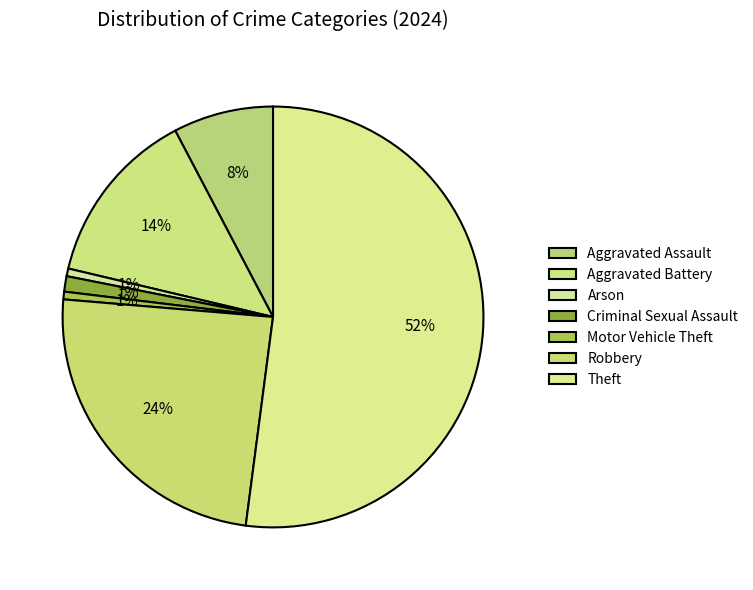

What percentage is the Arson slice, to the nearest percent?

1%